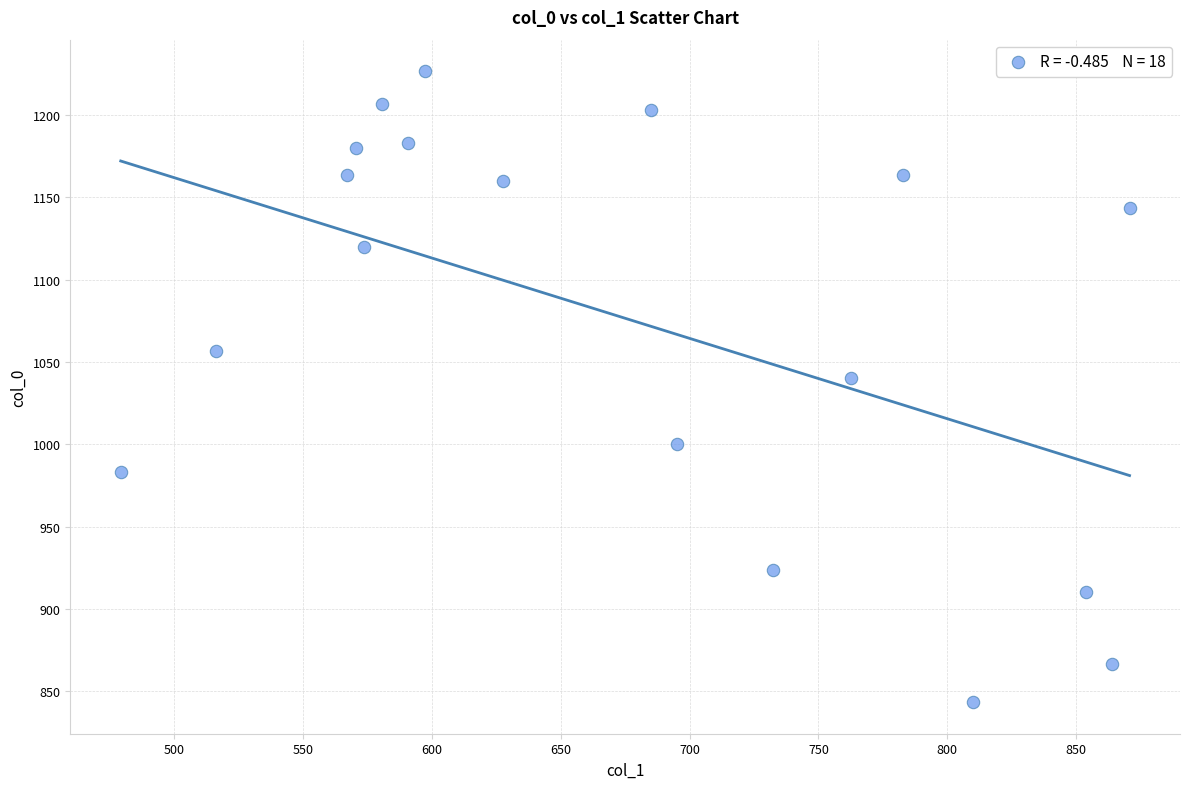

What Y value in the scatter plot is closest to 1035?

1040.0